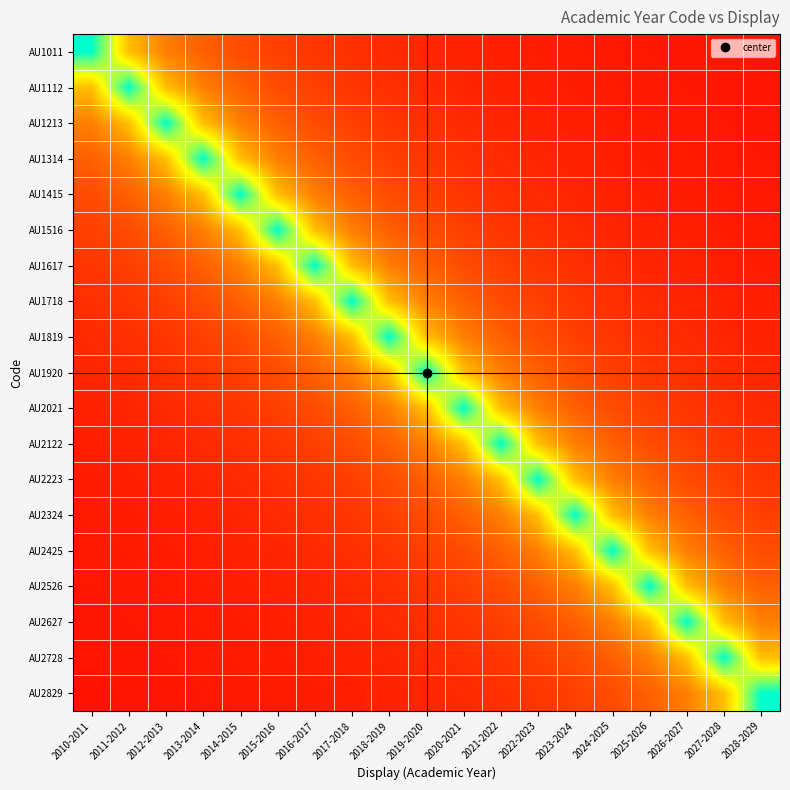

List the series in order of their peak value, highest first.

AU1011, AU1112, AU1213, AU1314, AU1415, AU1516, AU1617, AU1718, AU1819, AU1920, AU2021, AU2122, AU2223, AU2324, AU2425, AU2526, AU2627, AU2728, AU2829